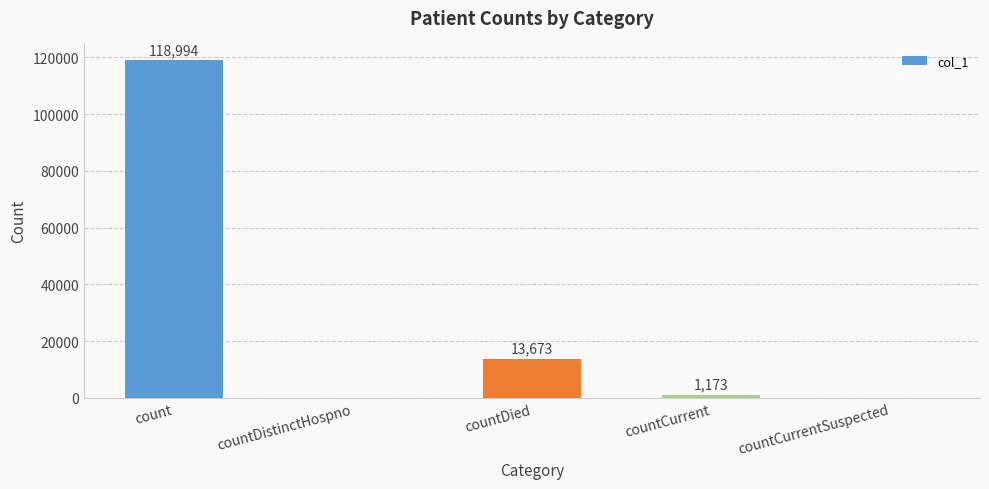

Read the value at count.

118994